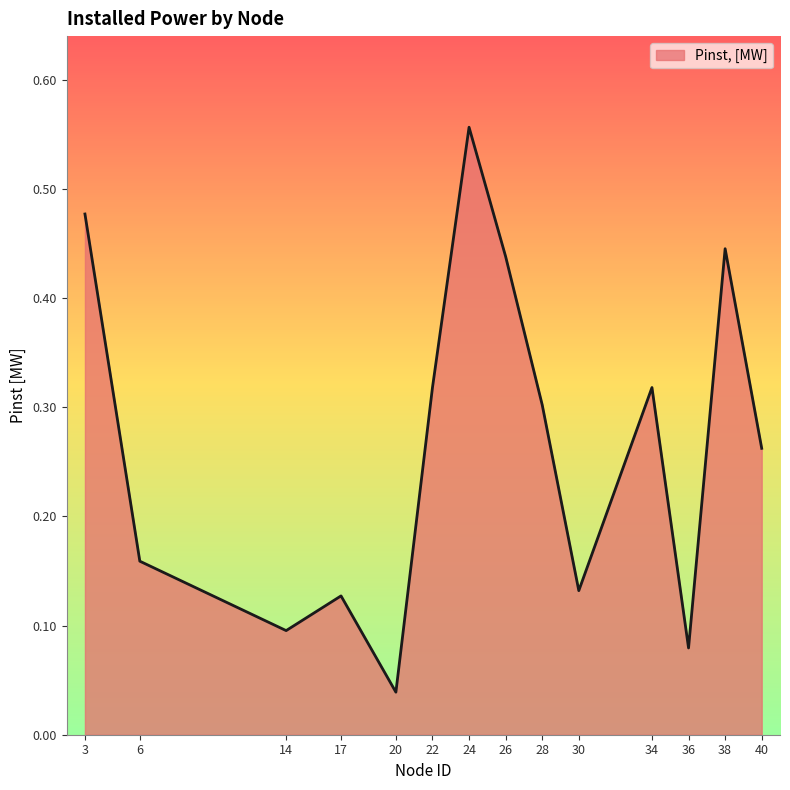

True or false: the data shows 0.2 at 17.

False